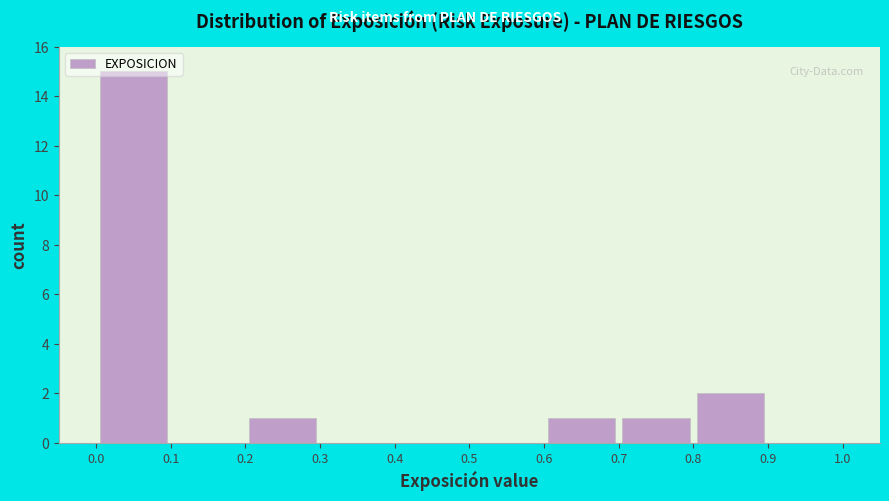

What is the height of the bar covering 0.0 to 0.1 on the x-axis? The values are not printed on the chart, so give them approximately, as read against the axis.

15